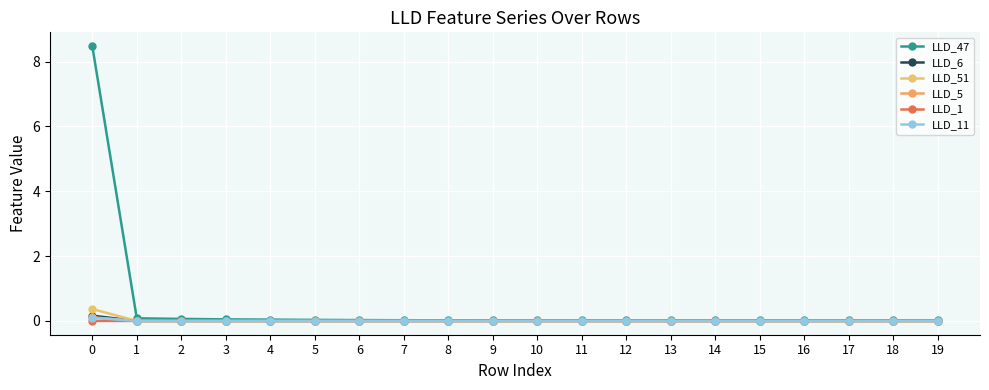

What are all the series names shown in the legend?

LLD_47, LLD_6, LLD_51, LLD_5, LLD_1, LLD_11